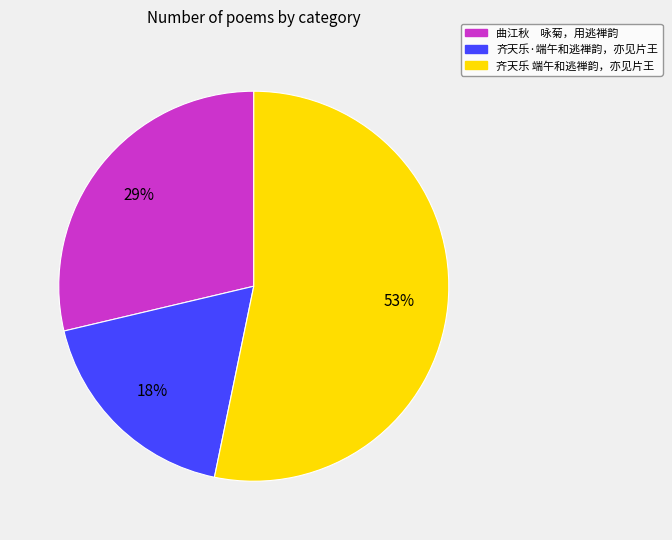

How many slices are in this pie chart?

3